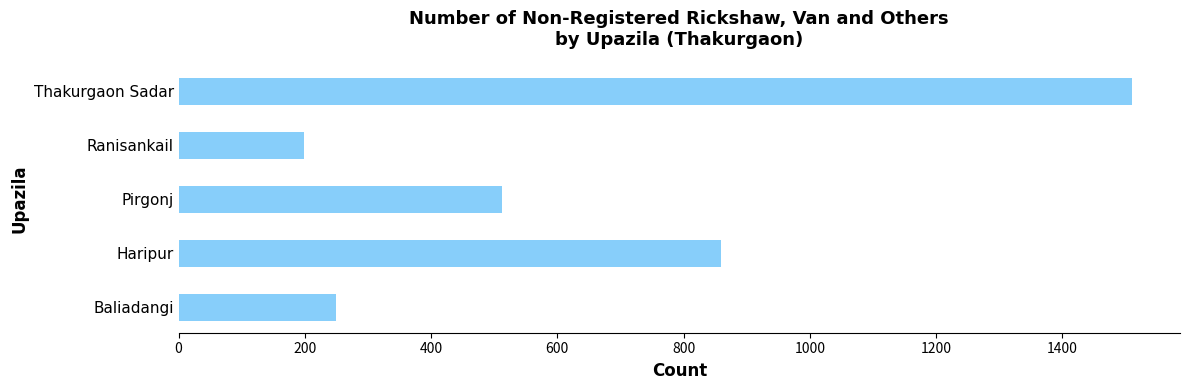

Rank the categories by value from lowest to highest.

Ranisankail, Baliadangi, Pirgonj, Haripur, Thakurgaon Sadar